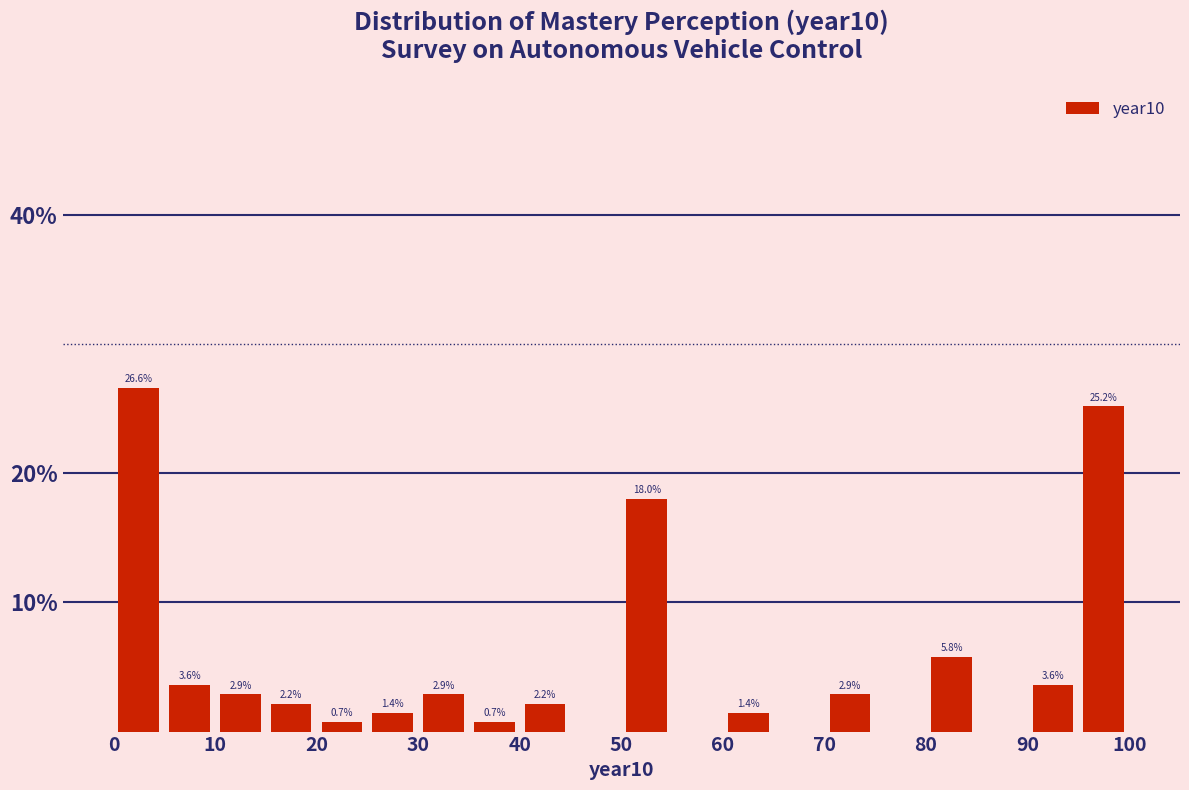

Which range on the x-axis has the tallest bar?

0 to 5